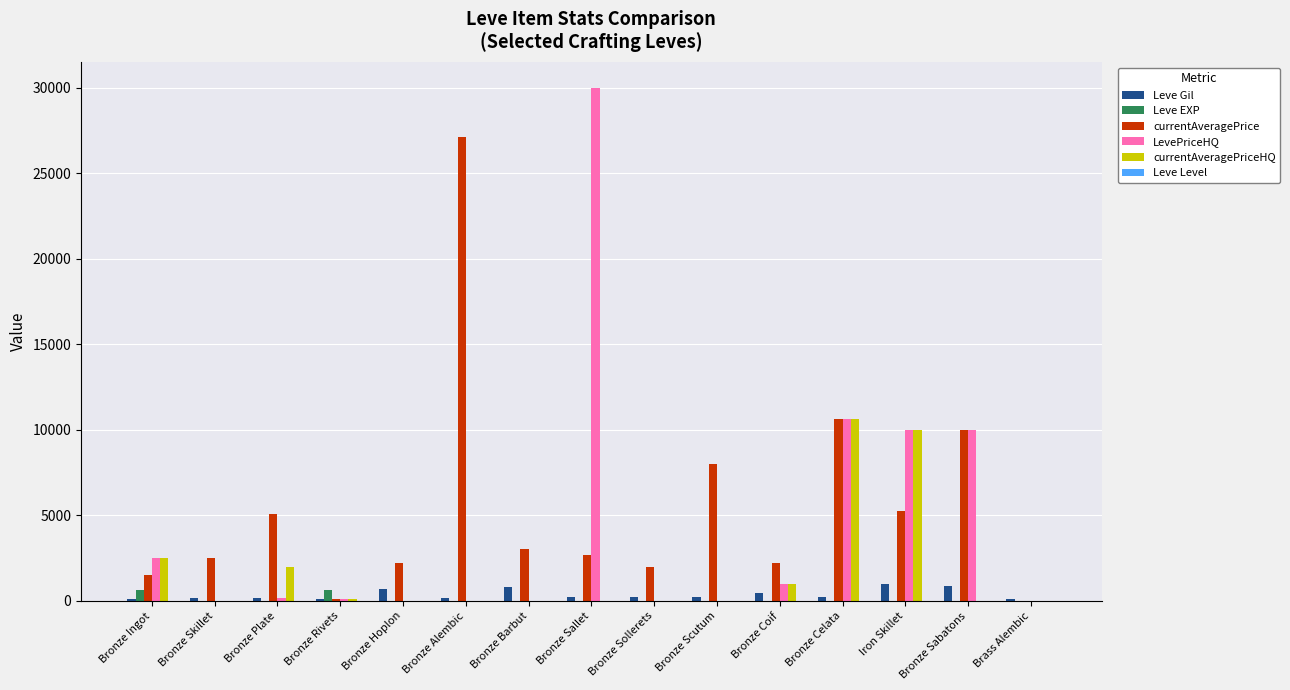

Read the currentAveragePrice value at Bronze Skillet.

2494